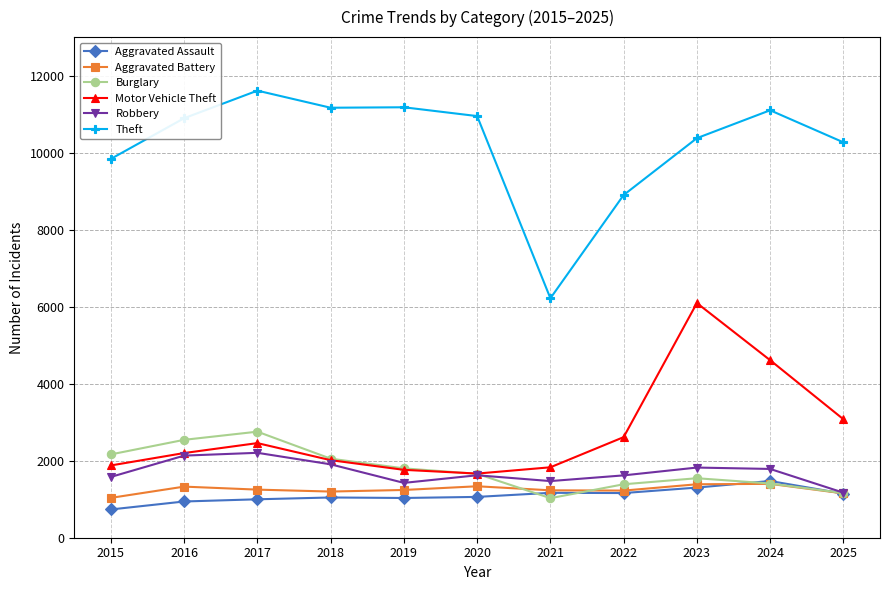

What is the value of the Robbery point at the 9th from the left?

1822